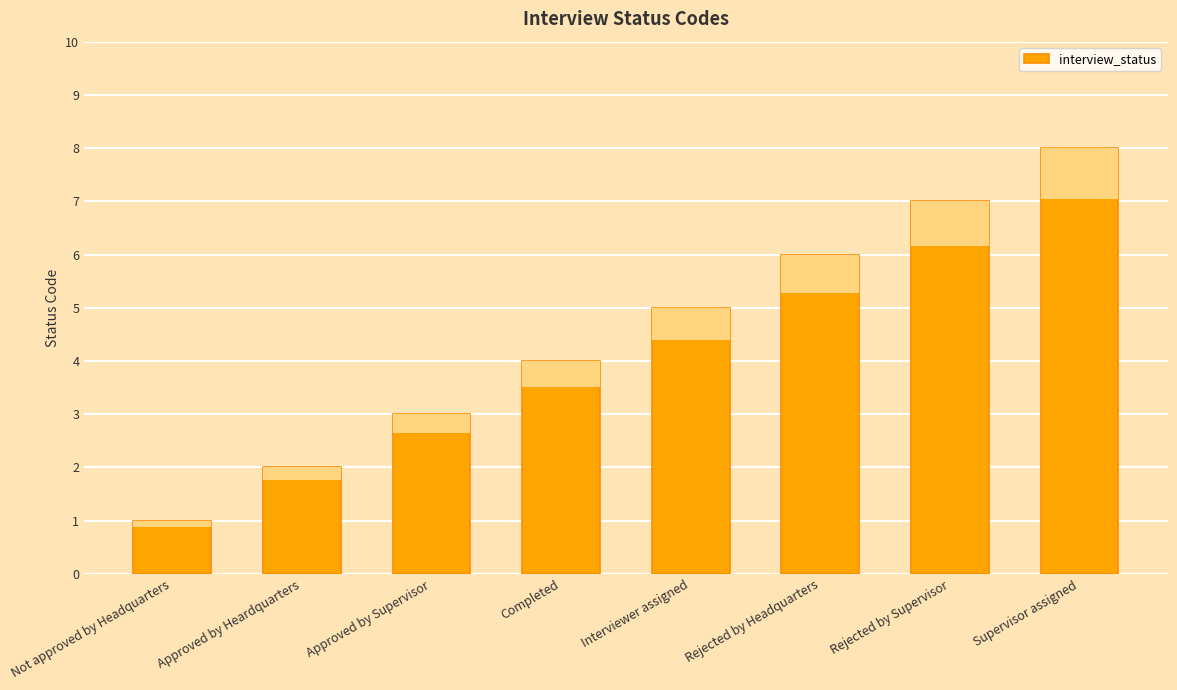

Are the bars horizontal?

No